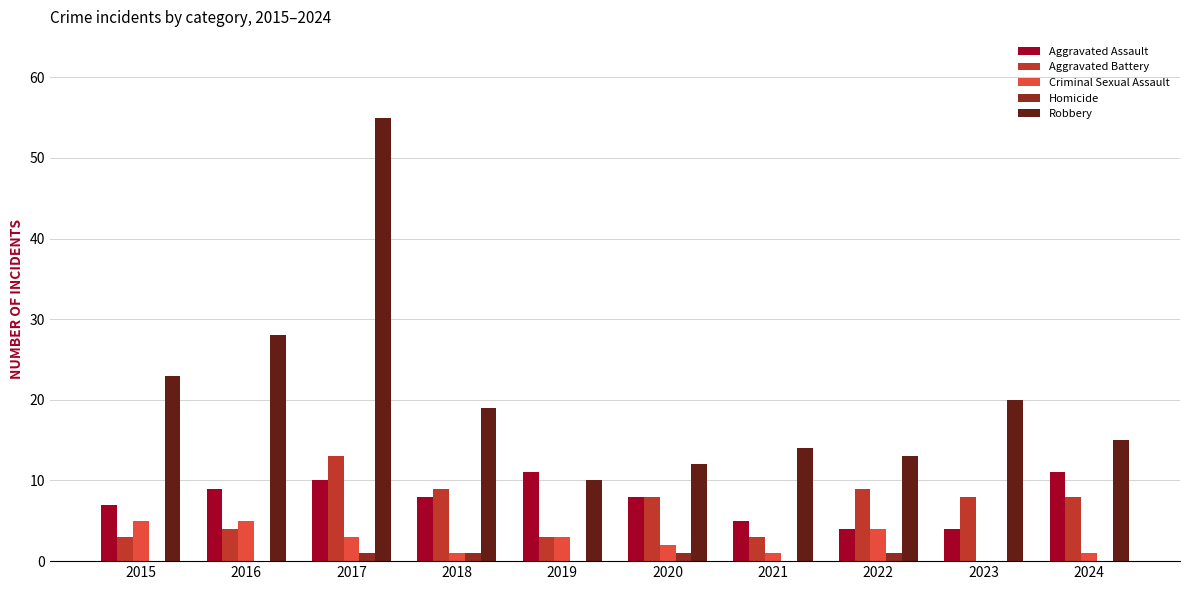

The Aggravated Battery series shows 2 at 2018. True or false?

False